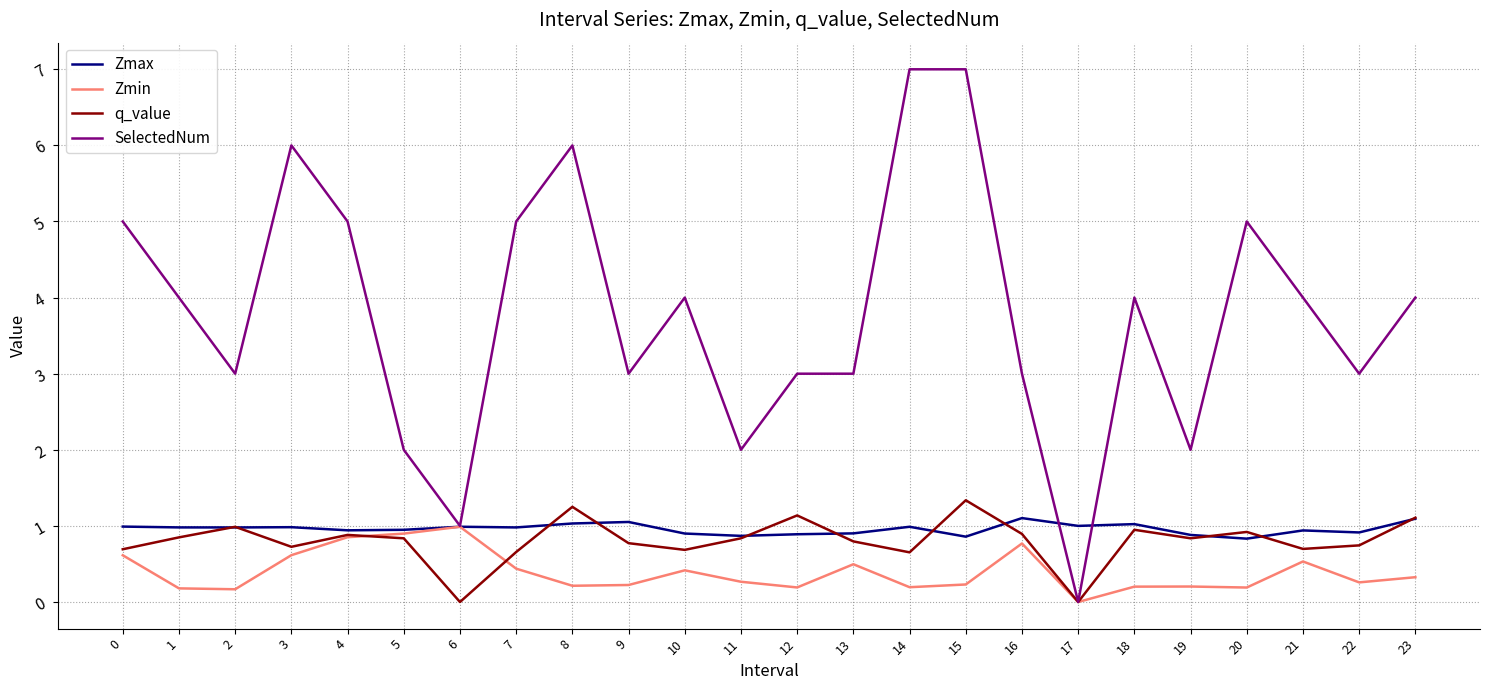

True or false: q_value has more than 2 interior local peaks.

True